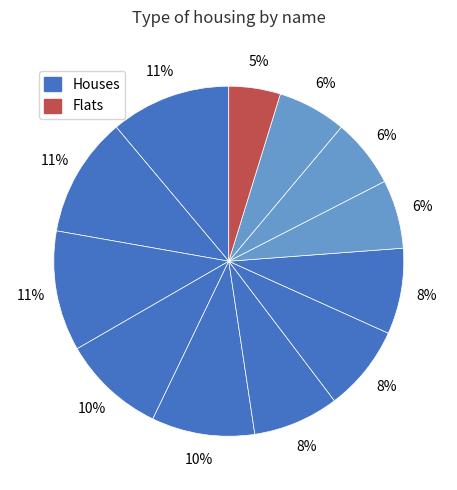

Count the number of slices in the pie.

12